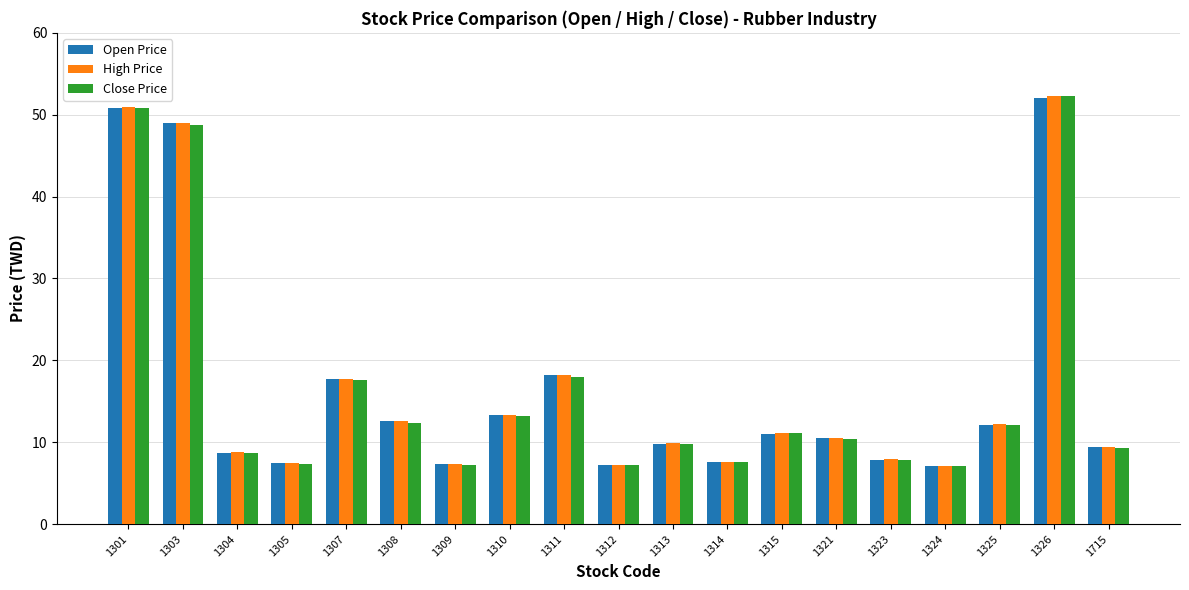

List the series in order of their overall mean, highest first.

High Price, Open Price, Close Price